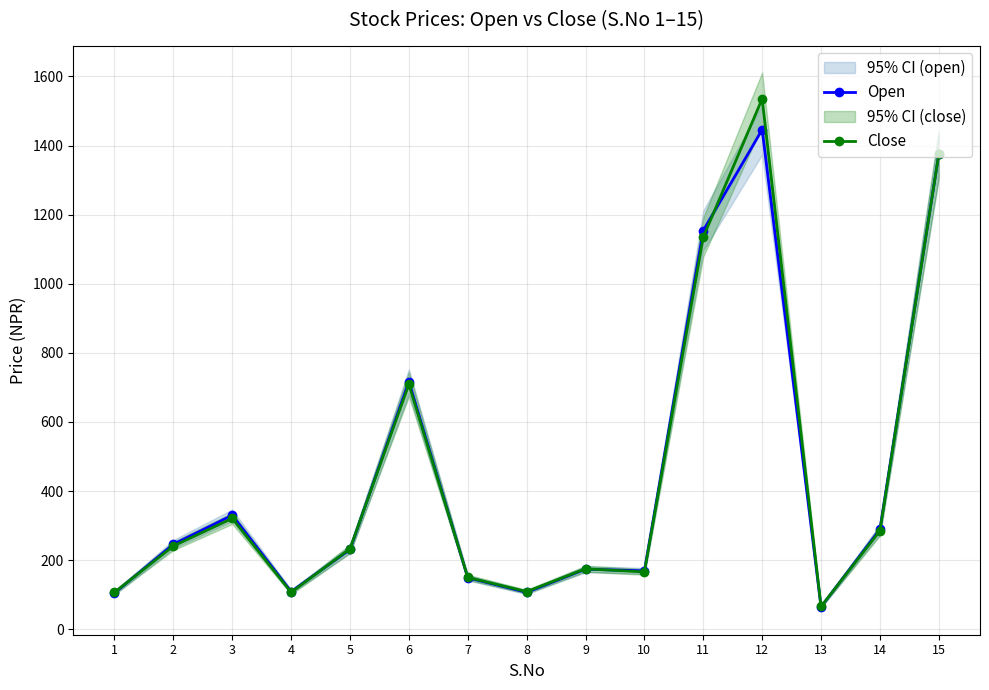

Which has a higher value, 6 or 3?

6